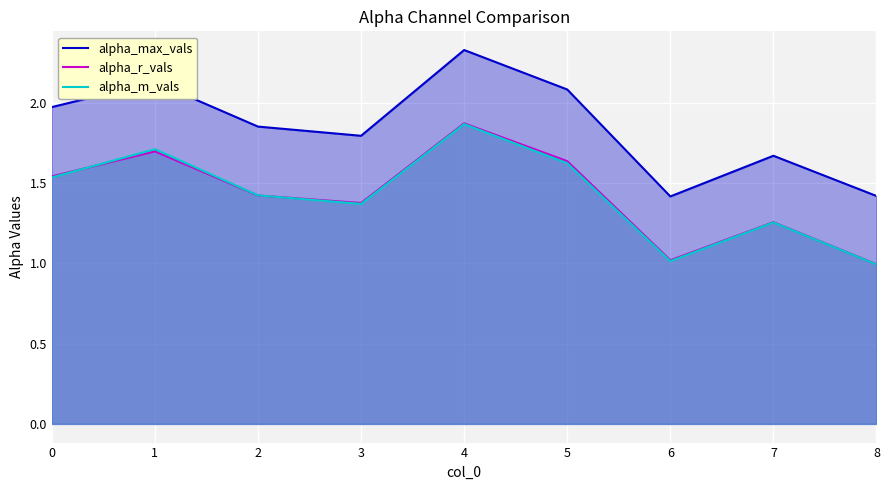

What are all the series names shown in the legend?

alpha_max_vals, alpha_r_vals, alpha_m_vals